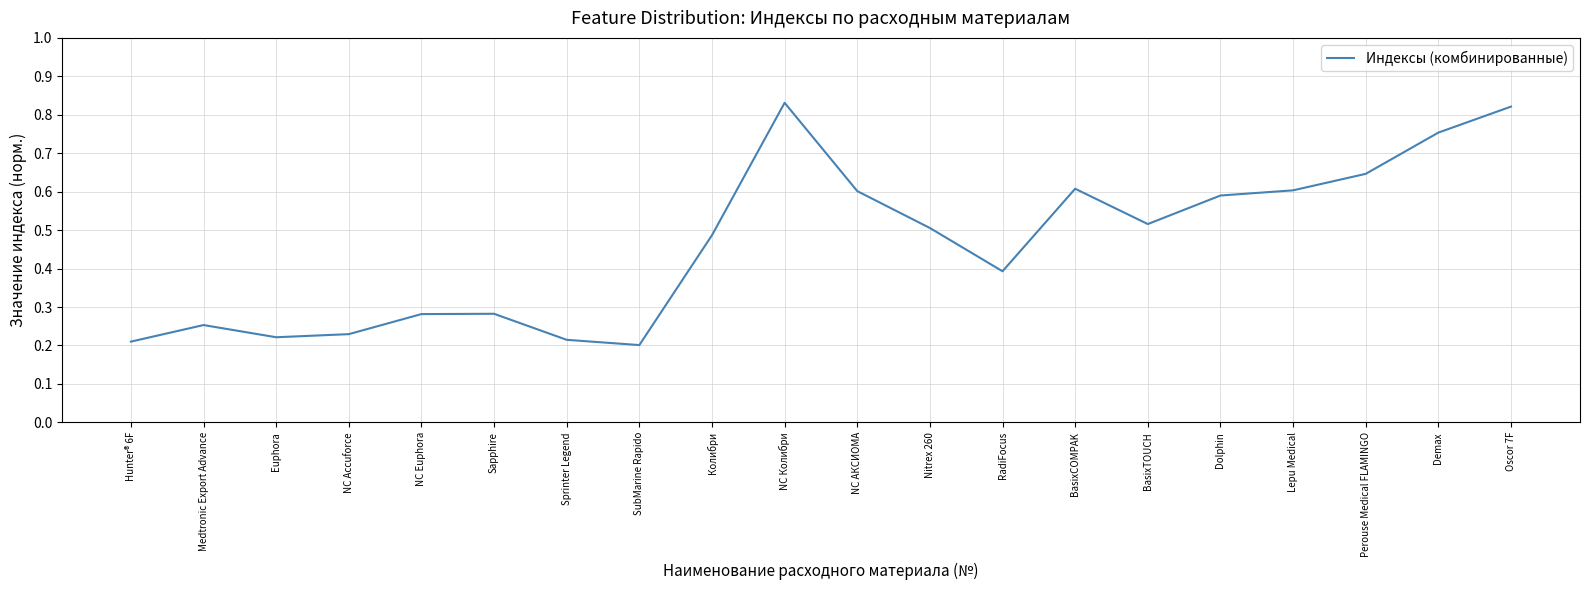

Count the values in the range 0 to 1.

20